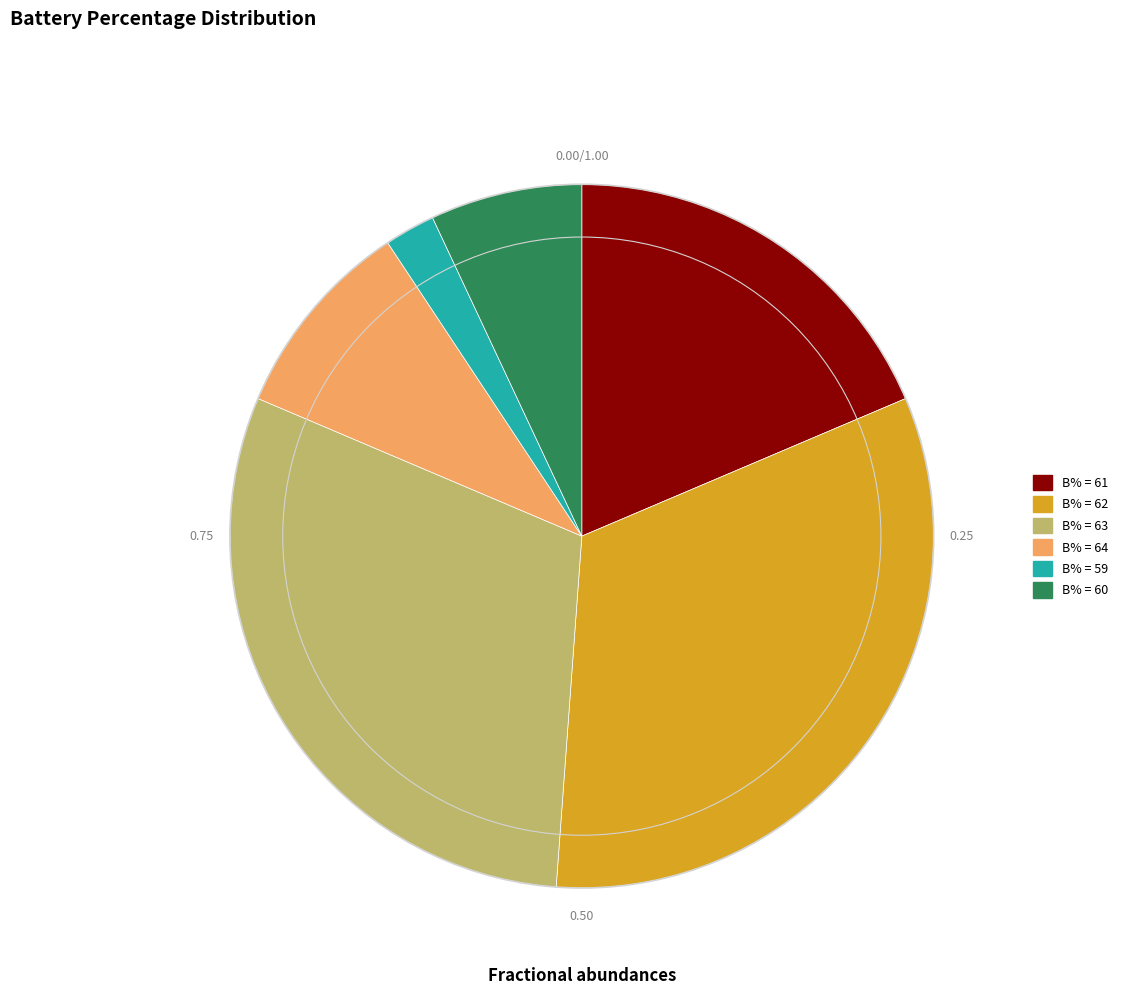

Count the number of slices in the pie.

6